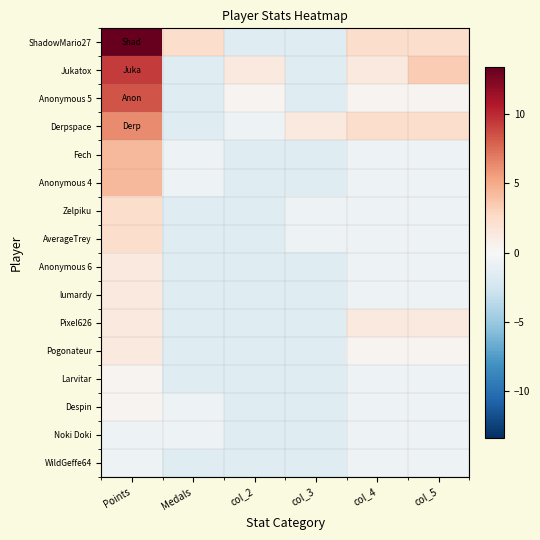

At how many categories does at least one series exceed 3?

2